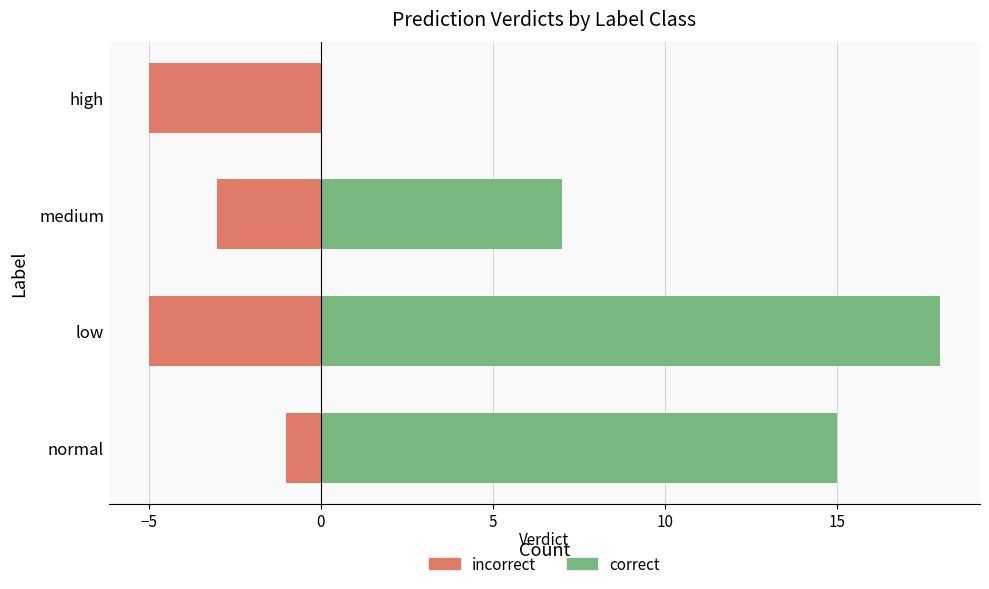

What are all the series names shown in the legend?

correct, incorrect